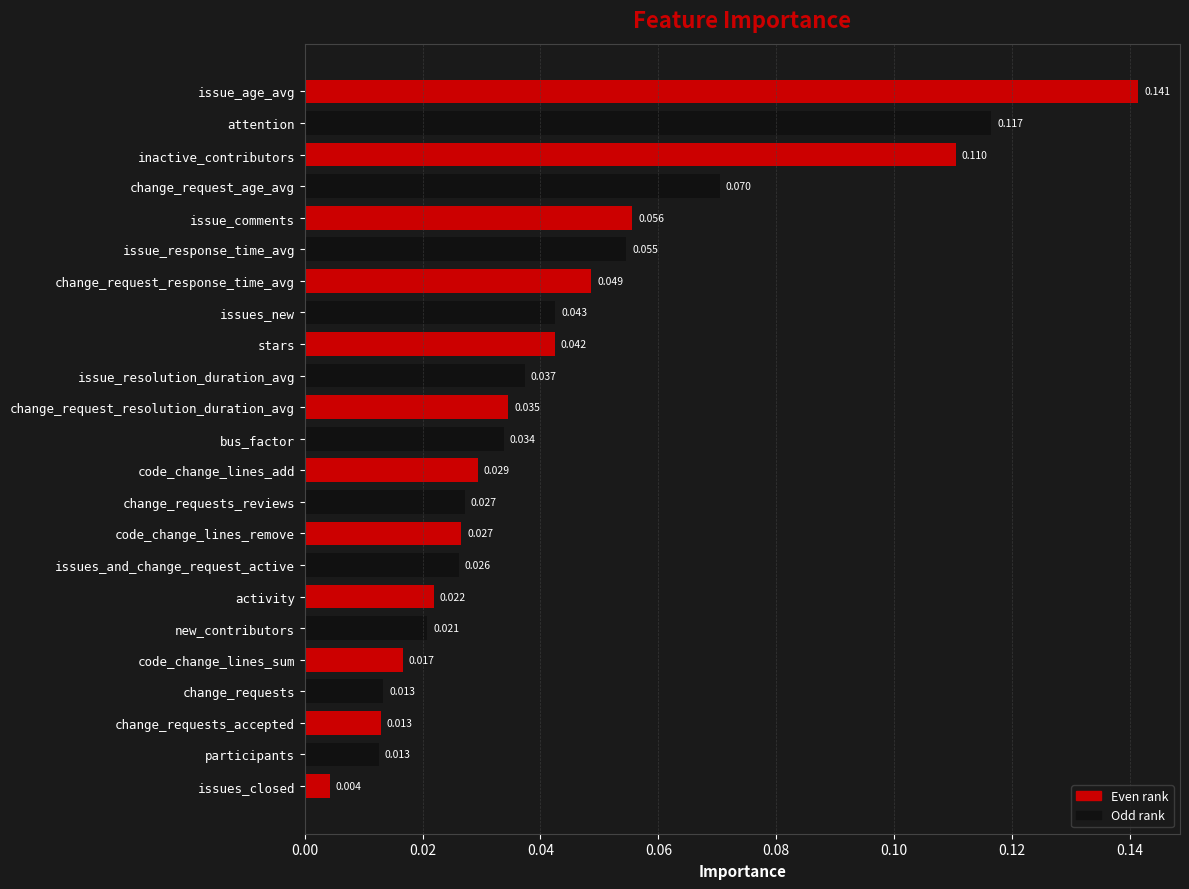

Which label corresponds to the smallest value in the chart?

issues_closed